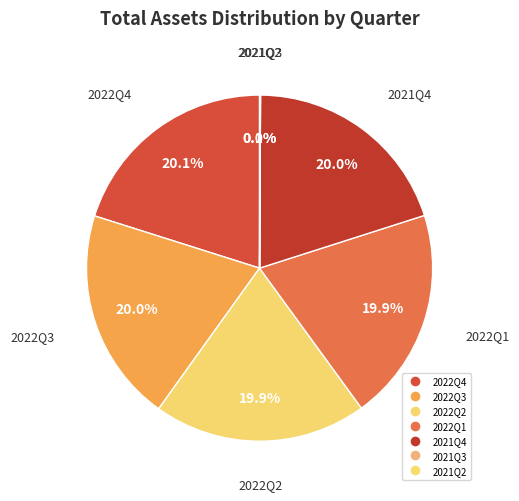

How many slices are in this pie chart?

7